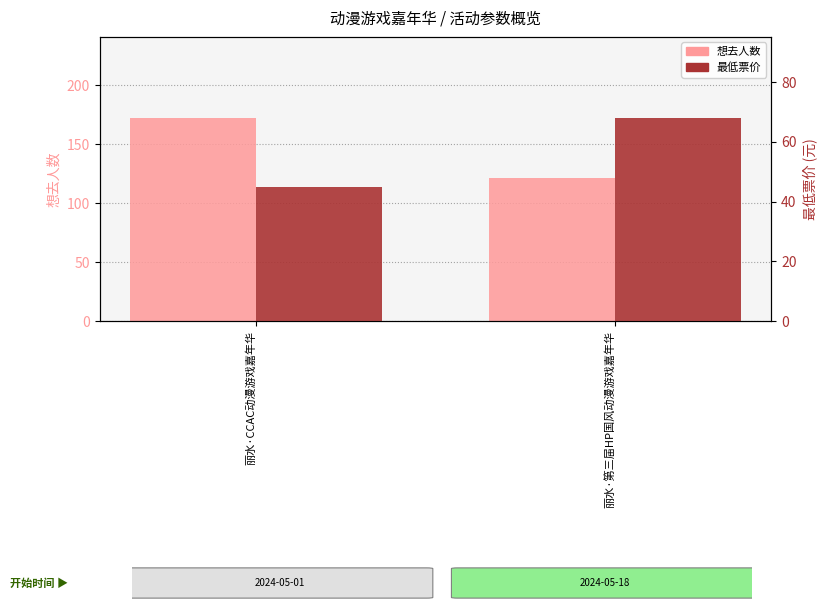

At which category does the chart reach its minimum across all series?

丽水·CCAC动漫游戏嘉年华